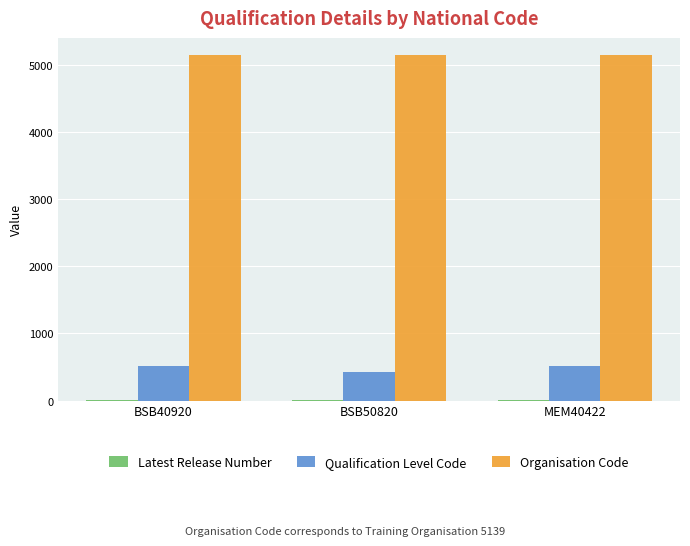

The Qualification Level Code series shows 421 at BSB50820. True or false?

True